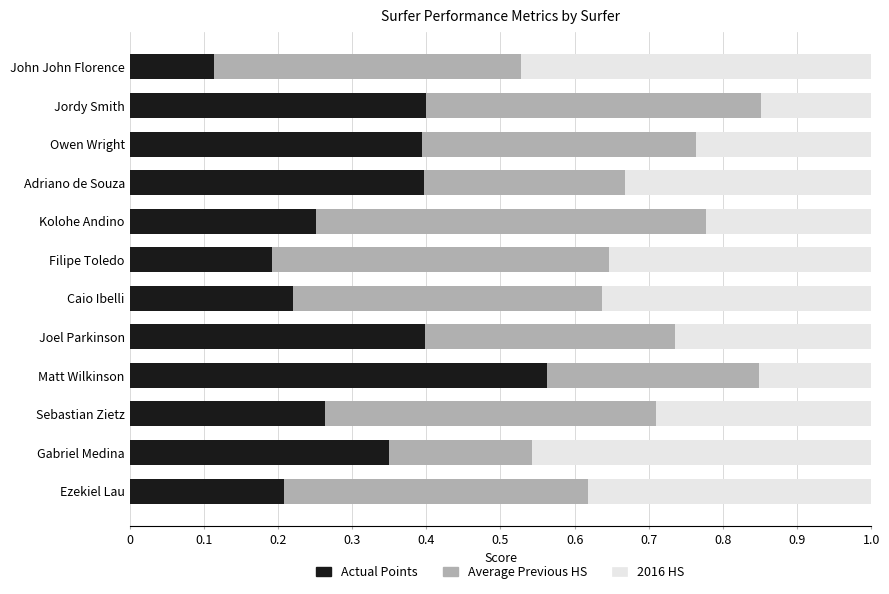

How many Actual Points values are between 0 and 1?

12